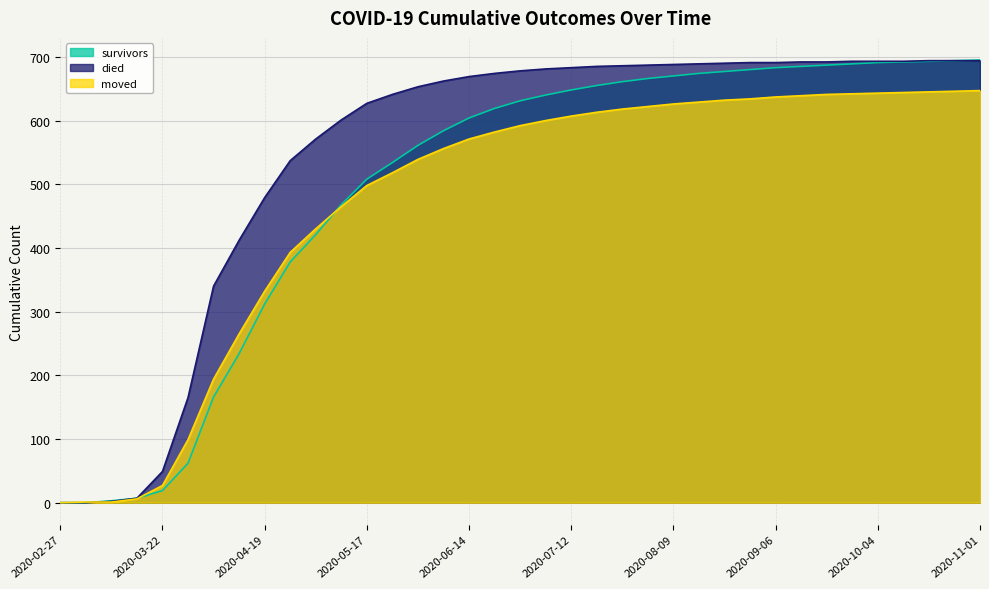

Reading right to left, extract all data points from this chart.

survivors: 2020-11-01=695	2020-10-25=694	2020-10-18=693	2020-10-11=692	2020-10-04=691	2020-09-27=689	2020-09-20=687	2020-09-13=685	2020-09-06=683	2020-08-30=680	2020-08-23=677	2020-08-16=674	2020-08-09=670	2020-08-02=666	2020-07-26=661	2020-07-19=655	2020-07-12=648	2020-07-05=640	2020-06-28=631	2020-06-21=619	2020-06-14=604	2020-06-07=584	2020-05-31=561	2020-05-24=534	2020-05-17=508	2020-05-10=468	2020-05-03=421	2020-04-26=378	2020-04-19=312	2020-04-12=234	2020-04-05=166	2020-03-29=62	2020-03-22=19	2020-03-15=7	2020-03-08=3	2020-03-01=0	2020-02-27=0
died: 2020-11-01=694	2020-10-25=694	2020-10-18=694	2020-10-11=693	2020-10-04=693	2020-09-27=693	2020-09-20=692	2020-09-13=692	2020-09-06=691	2020-08-30=691	2020-08-23=690	2020-08-16=689	2020-08-09=688	2020-08-02=687	2020-07-26=686	2020-07-19=685	2020-07-12=683	2020-07-05=681	2020-06-28=678	2020-06-21=674	2020-06-14=669	2020-06-07=662	2020-05-31=653	2020-05-24=641	2020-05-17=627	2020-05-10=601	2020-05-03=571	2020-04-26=537	2020-04-19=479	2020-04-12=412	2020-04-05=340	2020-03-29=165	2020-03-22=49	2020-03-15=7	2020-03-08=2	2020-03-01=0	2020-02-27=0
moved: 2020-11-01=647	2020-10-25=646	2020-10-18=645	2020-10-11=644	2020-10-04=643	2020-09-27=642	2020-09-20=641	2020-09-13=639	2020-09-06=637	2020-08-30=634	2020-08-23=632	2020-08-16=629	2020-08-09=626	2020-08-02=622	2020-07-26=618	2020-07-19=613	2020-07-12=607	2020-07-05=600	2020-06-28=592	2020-06-21=582	2020-06-14=571	2020-06-07=556	2020-05-31=539	2020-05-24=518	2020-05-17=498	2020-05-10=465	2020-05-03=430	2020-04-26=393	2020-04-19=332	2020-04-12=265	2020-04-05=194	2020-03-29=99	2020-03-22=27	2020-03-15=6	2020-03-08=1	2020-03-01=1	2020-02-27=0